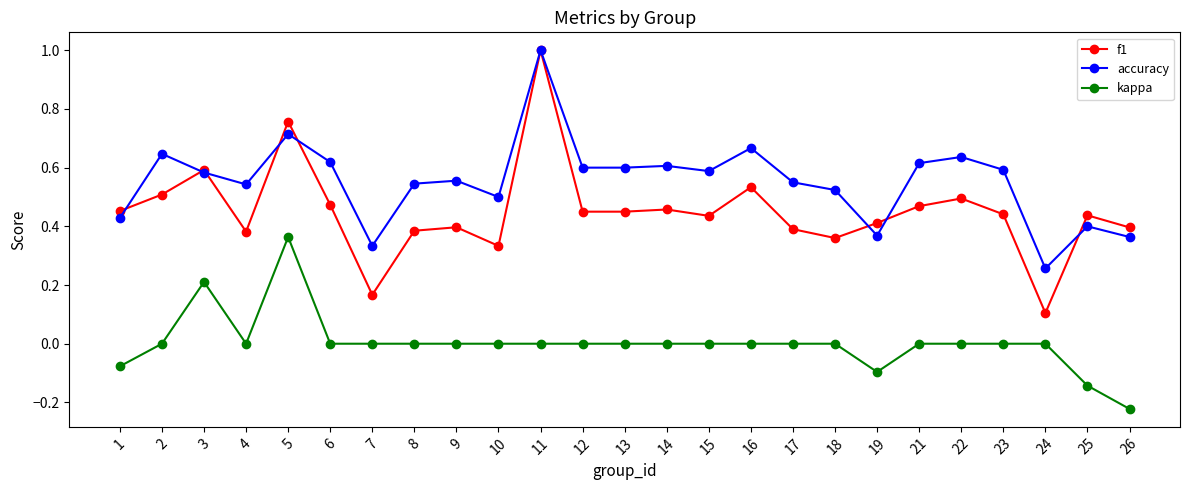

Does the chart display data point markers on the line(s)?

Yes